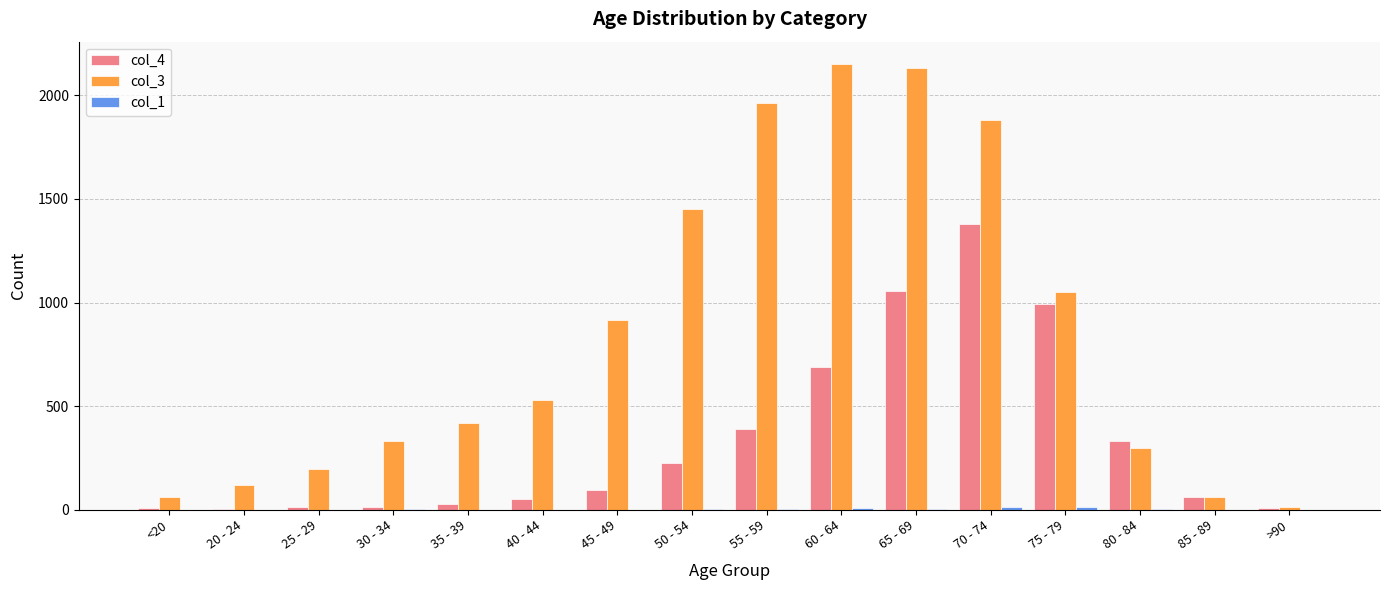

The value of col_4 at 60 - 64 is 1191. True or false?

False